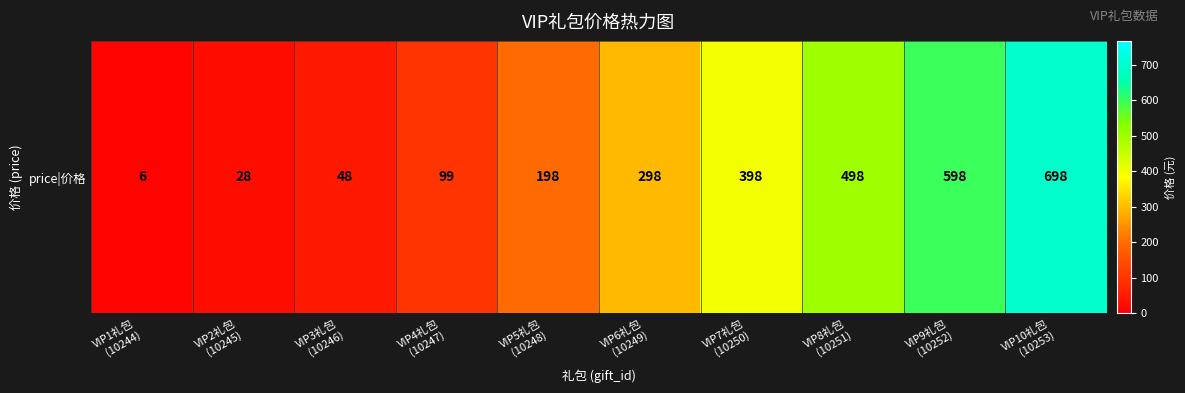

List the labels in order of value, smallest first.

VIP1礼包
(10244), VIP2礼包
(10245), VIP3礼包
(10246), VIP4礼包
(10247), VIP5礼包
(10248), VIP6礼包
(10249), VIP7礼包
(10250), VIP8礼包
(10251), VIP9礼包
(10252), VIP10礼包
(10253)